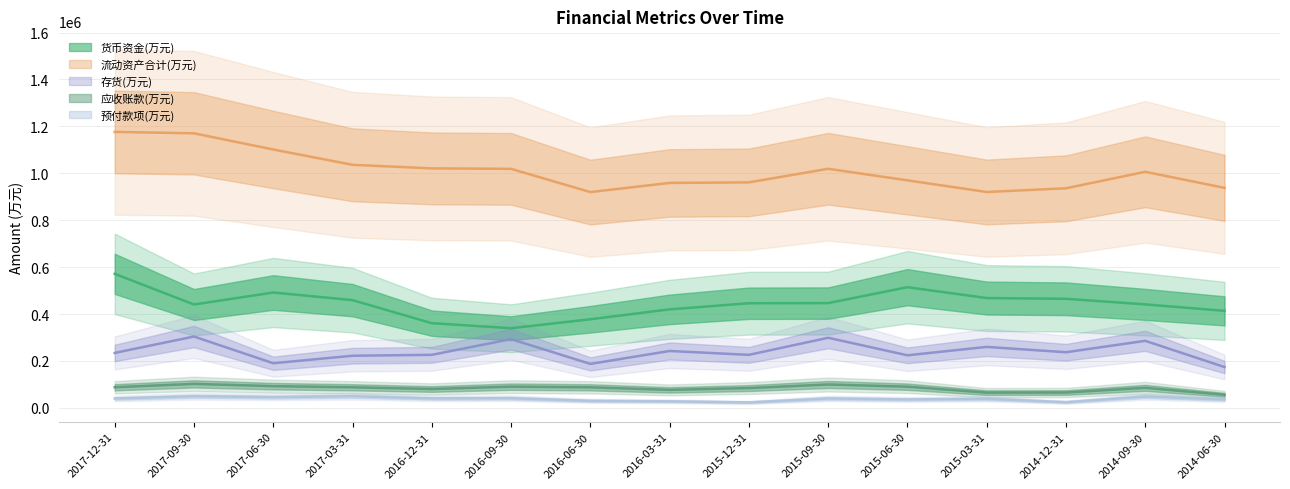

What is the difference between the maximum and minimum values in the 存货(万元) series?

130022